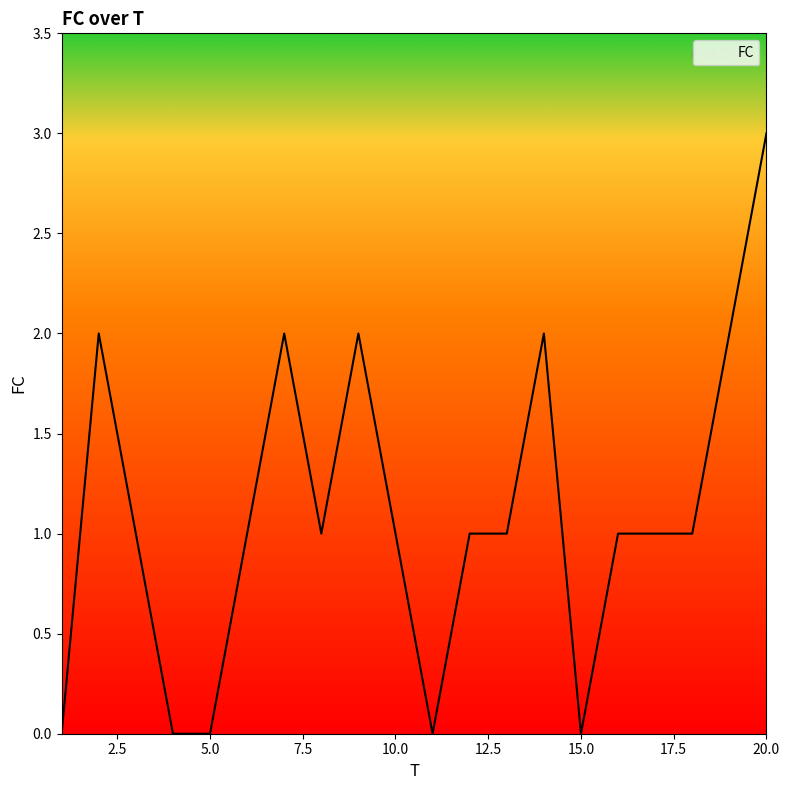

What is the maximum value shown in the chart?

3